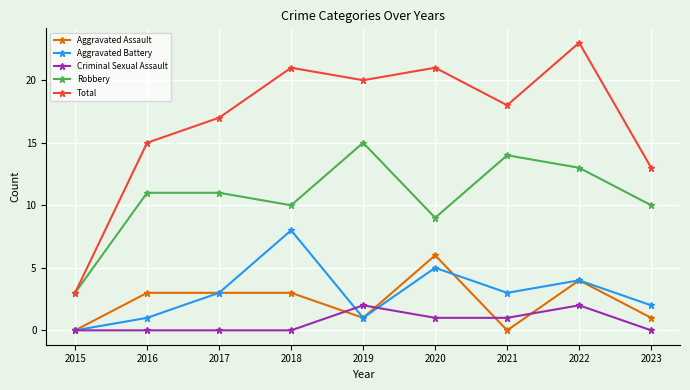

What is the value of the Aggravated Assault point at the 3rd from the left?

3